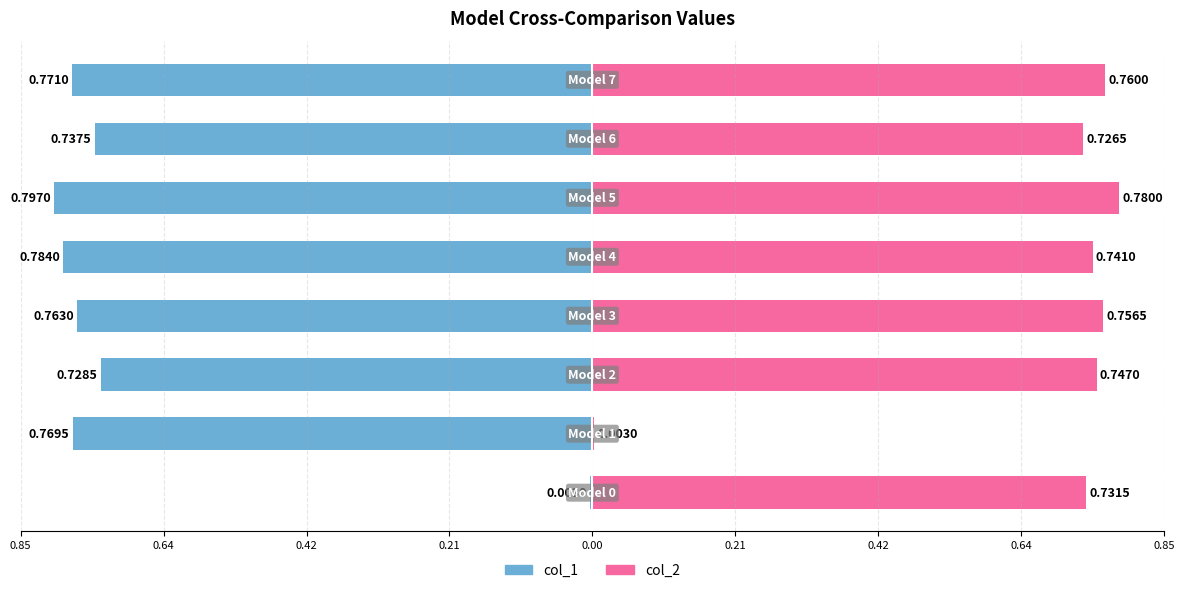

Reading right to left, list all the values displayed in this chart.

col_1: 0.64=-0.8	0.42=-0.7	0.21=-0.8	0.00=-0.8	0.21=-0.8	0.42=-0.7	0.64=-0.8	0.85=-0.0
col_2: 0.64=0.8	0.42=0.7	0.21=0.8	0.00=0.7	0.21=0.8	0.42=0.7	0.64=0.0	0.85=0.7